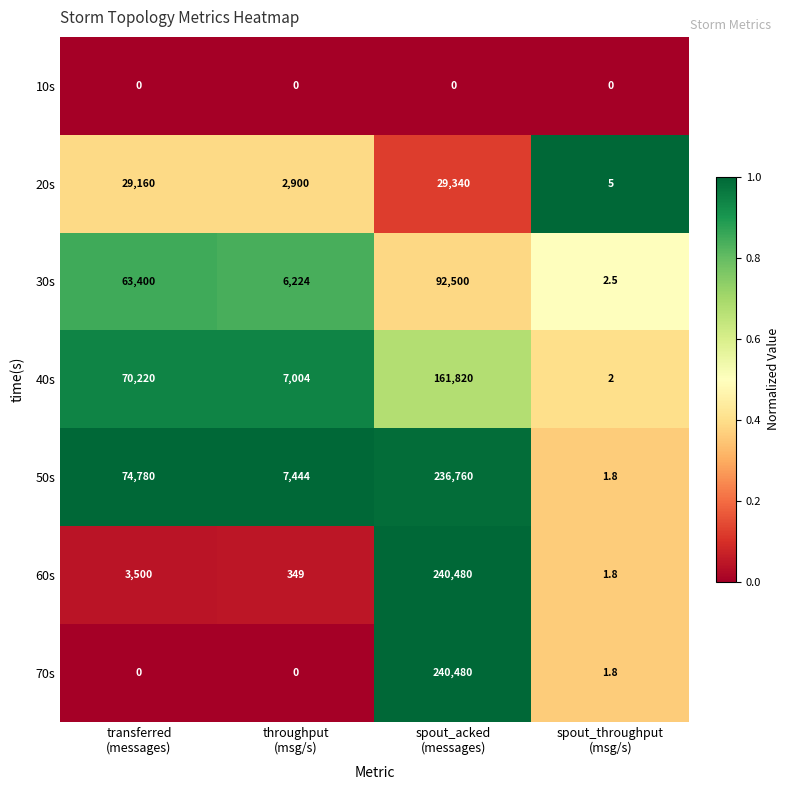

At how many categories does at least one series exceed 0?

4